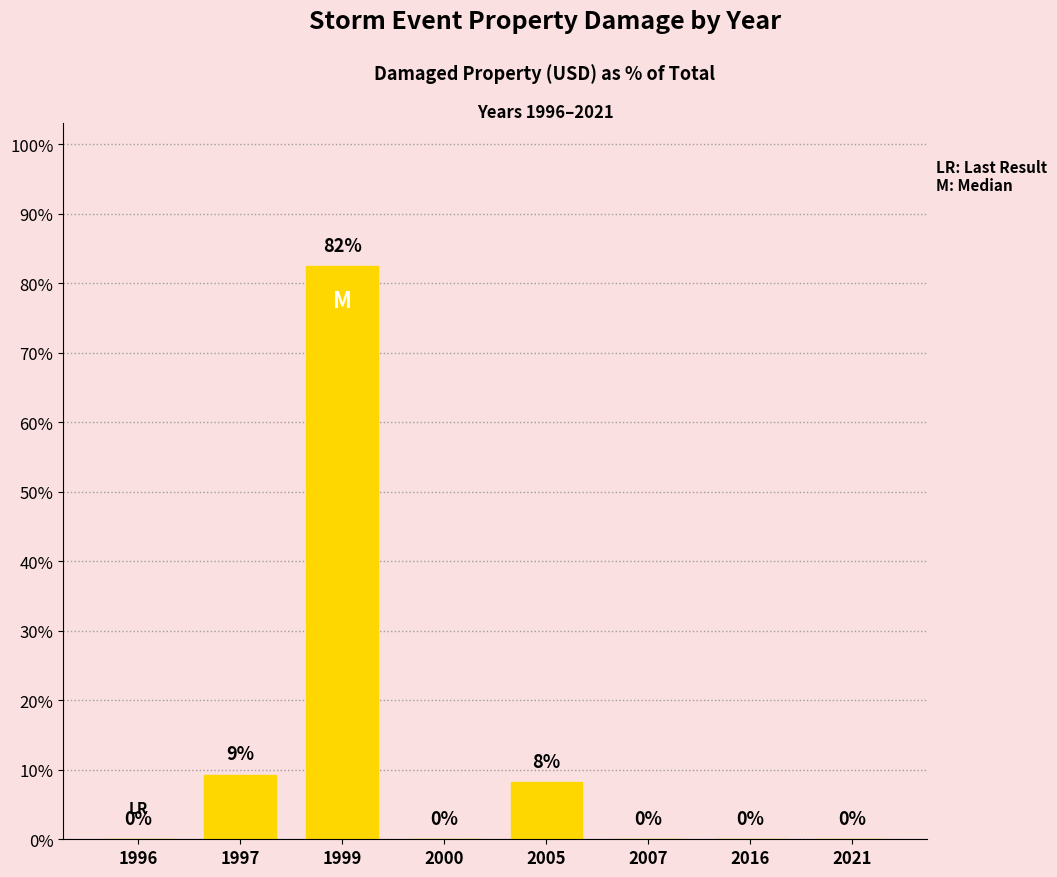

What is the maximum value shown in the chart?

82.5